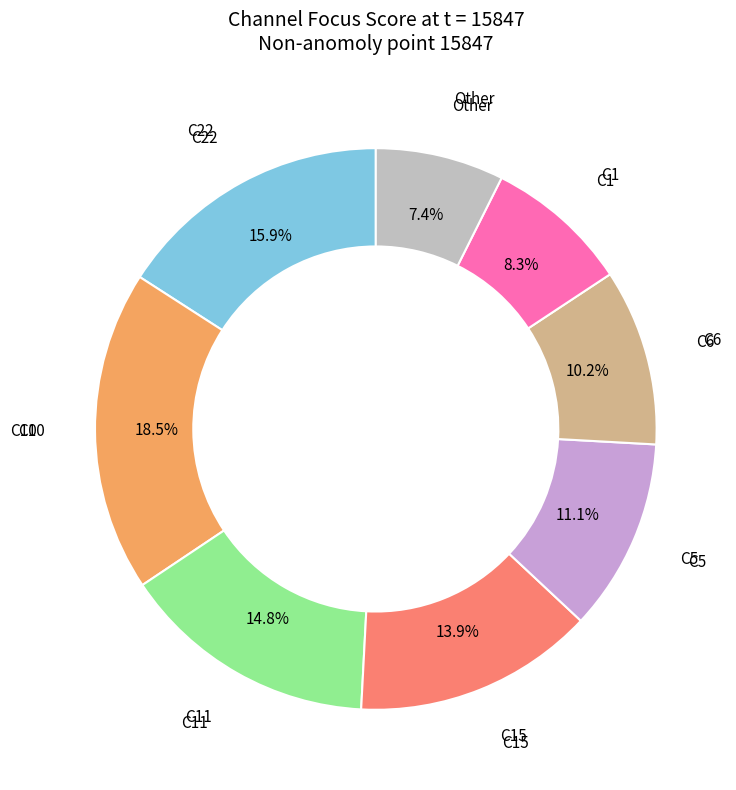

Does any single category account for the majority?

No